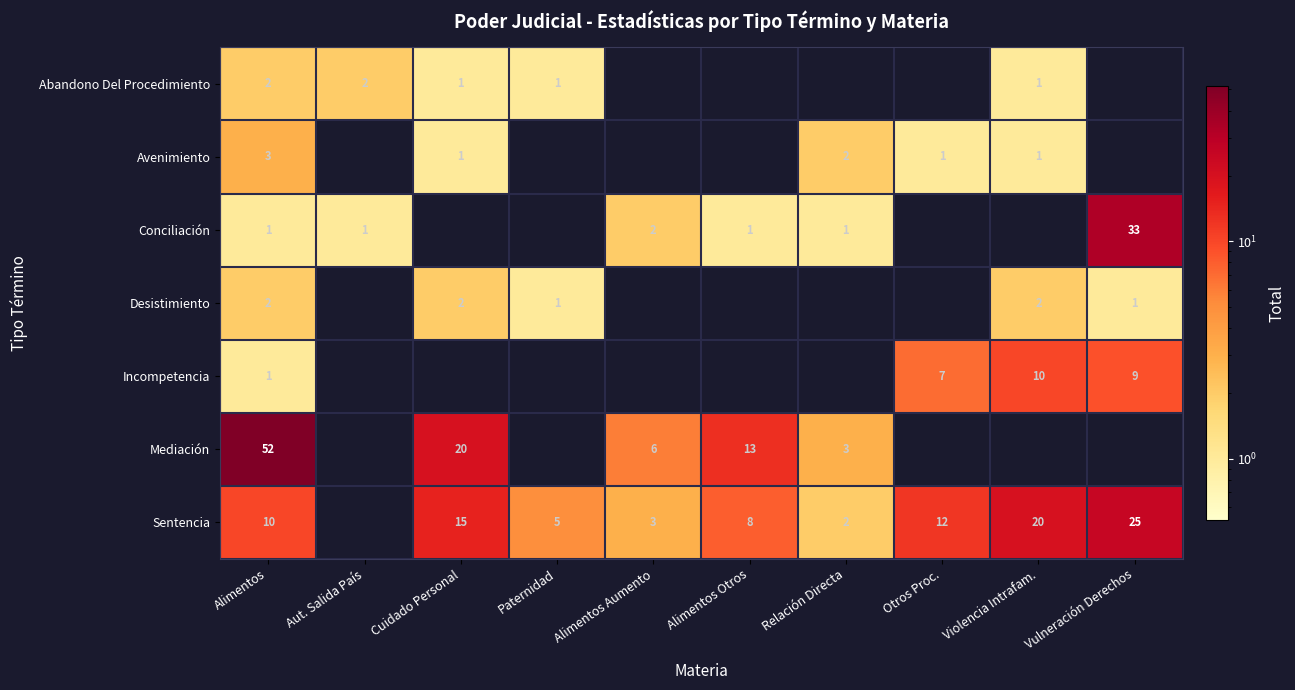

True or false: Abandono Del Procedimiento has a value of 1 at Paternidad.

True